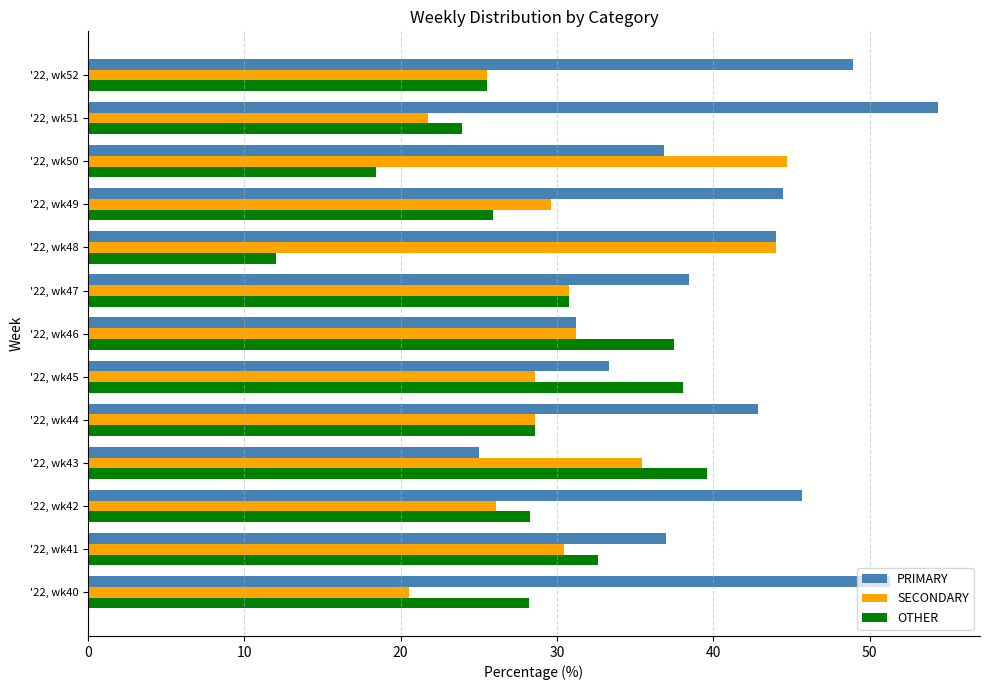

How many series are shown in this chart?

3